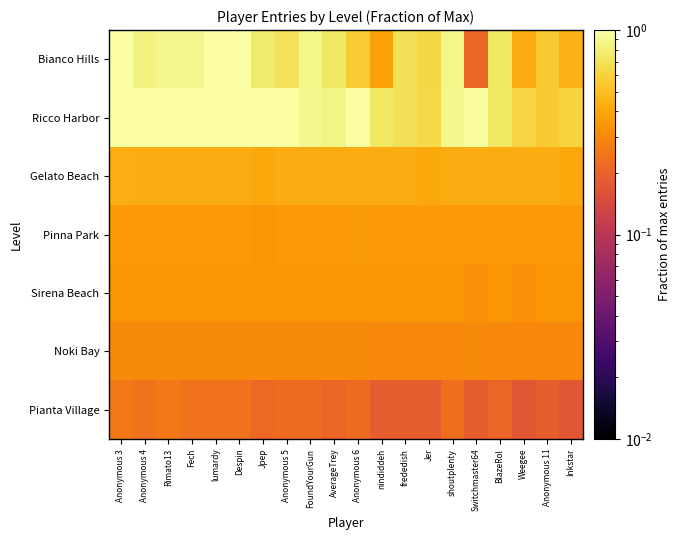

How many series are shown in this chart?

7